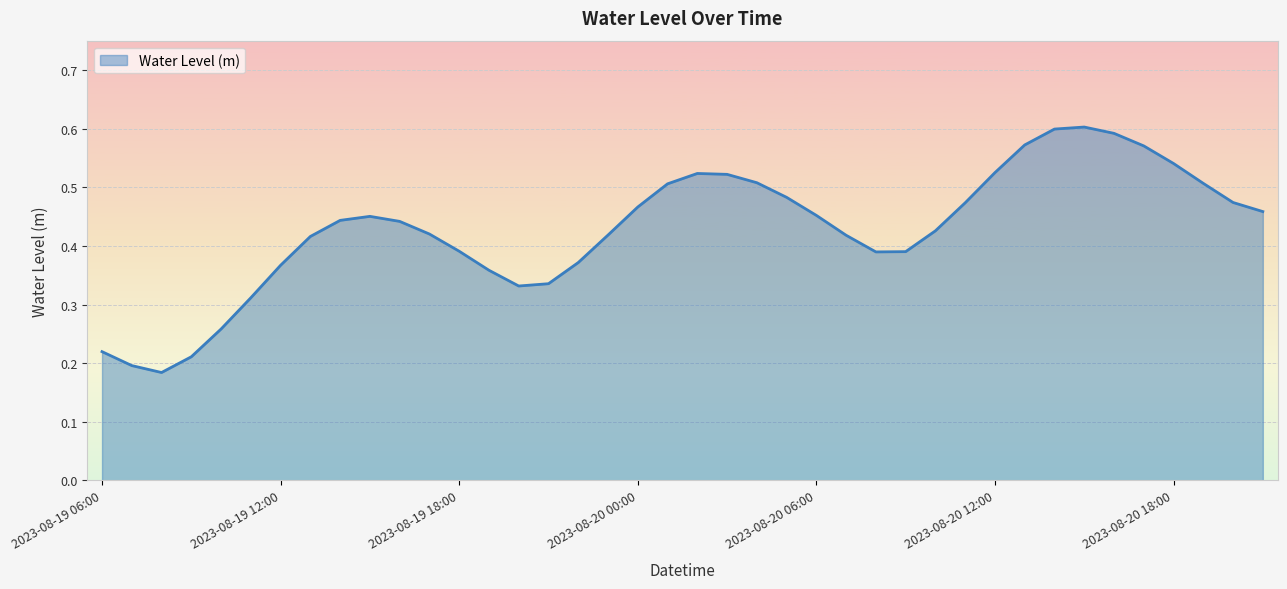

Reading right to left, list all the values displayed in this chart.

2023-08-20 21:00=0.5	2023-08-20 20:00=0.5	2023-08-20 19:00=0.5	2023-08-20 18:00=0.5	2023-08-20 17:00=0.6	2023-08-20 16:00=0.6	2023-08-20 15:00=0.6	2023-08-20 14:00=0.6	2023-08-20 13:00=0.6	2023-08-20 12:00=0.5	2023-08-20 11:00=0.5	2023-08-20 10:00=0.4	2023-08-20 09:00=0.4	2023-08-20 08:00=0.4	2023-08-20 07:00=0.4	2023-08-20 06:00=0.5	2023-08-20 05:00=0.5	2023-08-20 04:00=0.5	2023-08-20 03:00=0.5	2023-08-20 02:00=0.5	2023-08-20 01:00=0.5	2023-08-20 00:00=0.5	2023-08-19 23:00=0.4	2023-08-19 22:00=0.4	2023-08-19 21:00=0.3	2023-08-19 20:00=0.3	2023-08-19 19:00=0.4	2023-08-19 18:00=0.4	2023-08-19 17:00=0.4	2023-08-19 16:00=0.4	2023-08-19 15:00=0.5	2023-08-19 14:00=0.4	2023-08-19 13:00=0.4	2023-08-19 12:00=0.4	2023-08-19 11:00=0.3	2023-08-19 10:00=0.3	2023-08-19 09:00=0.2	2023-08-19 08:00=0.2	2023-08-19 07:00=0.2	2023-08-19 06:00=0.2